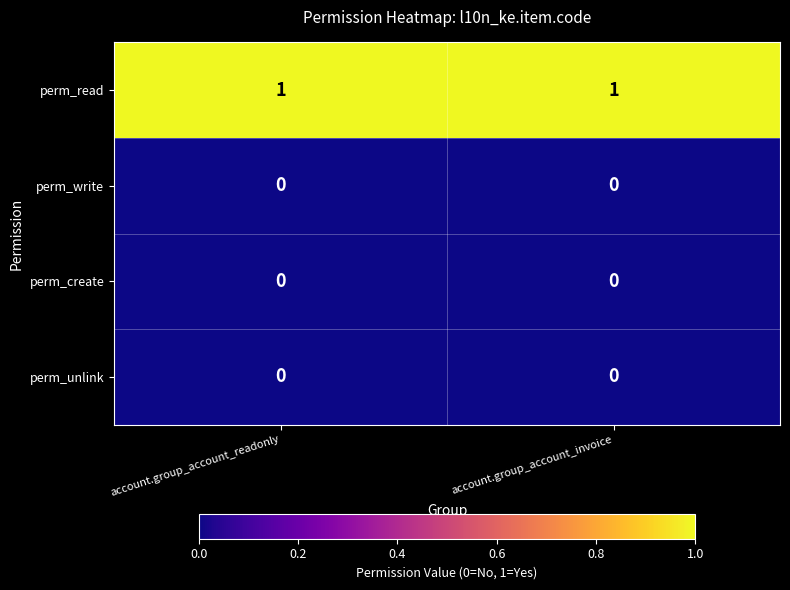

Reading right to left, extract all data points from this chart.

perm_read: account.group_account_invoice=1	account.group_account_readonly=1
perm_write: account.group_account_invoice=0	account.group_account_readonly=0
perm_create: account.group_account_invoice=0	account.group_account_readonly=0
perm_unlink: account.group_account_invoice=0	account.group_account_readonly=0